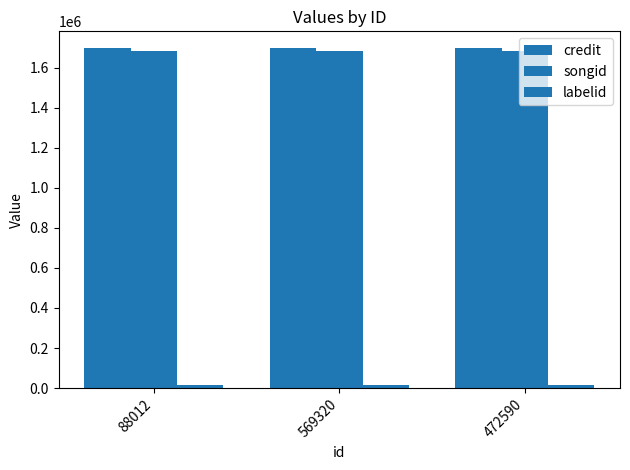

The credit series shows 1697474 at 569320. True or false?

True